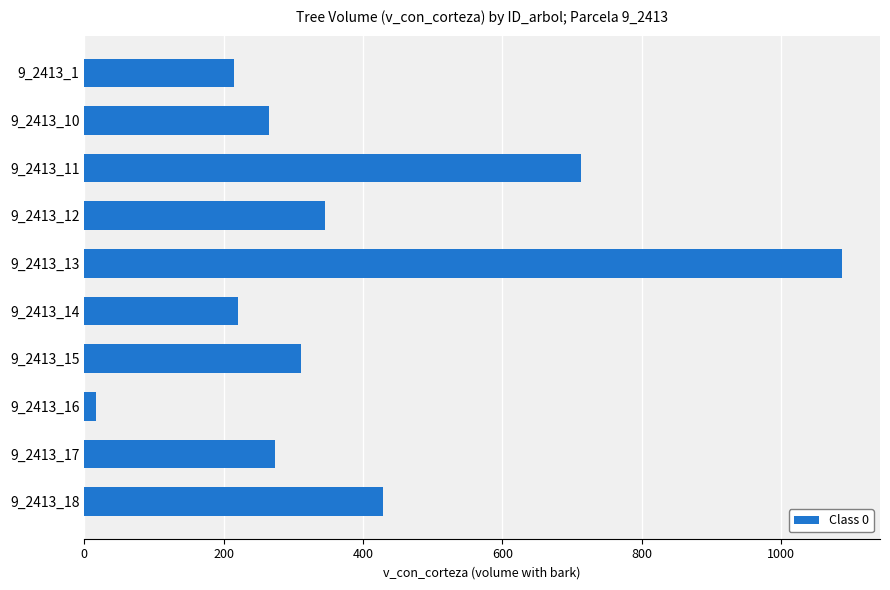

What is the average value?

387.6